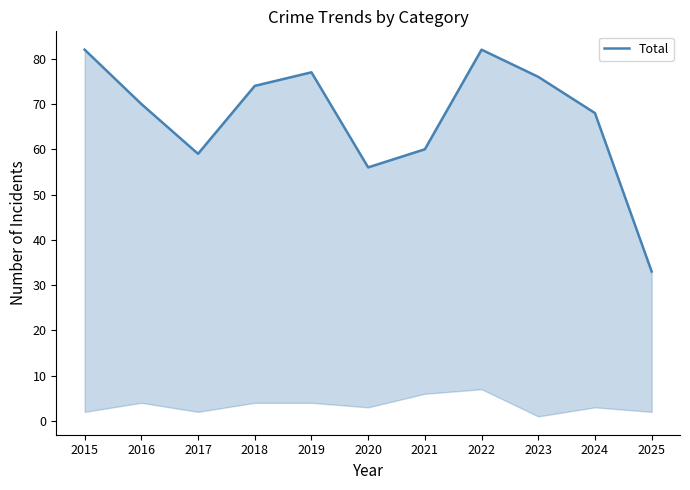

Is it true that the value at 2024 is 68?

True